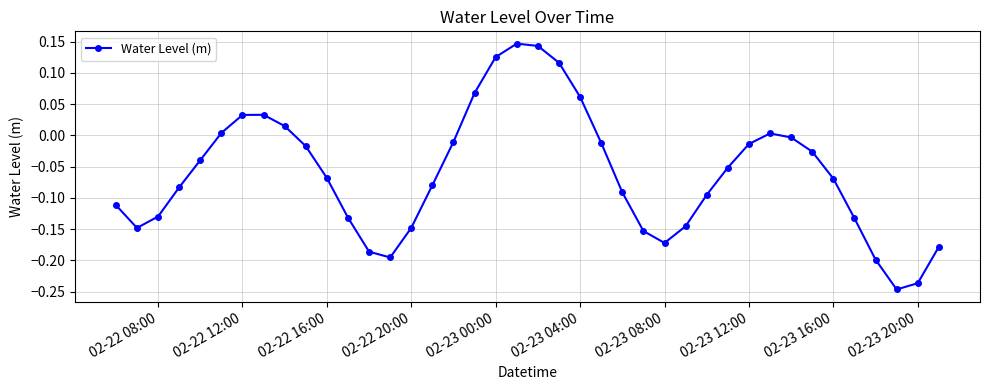

True or false: there are more than 0 points higher than both neighbors.

True